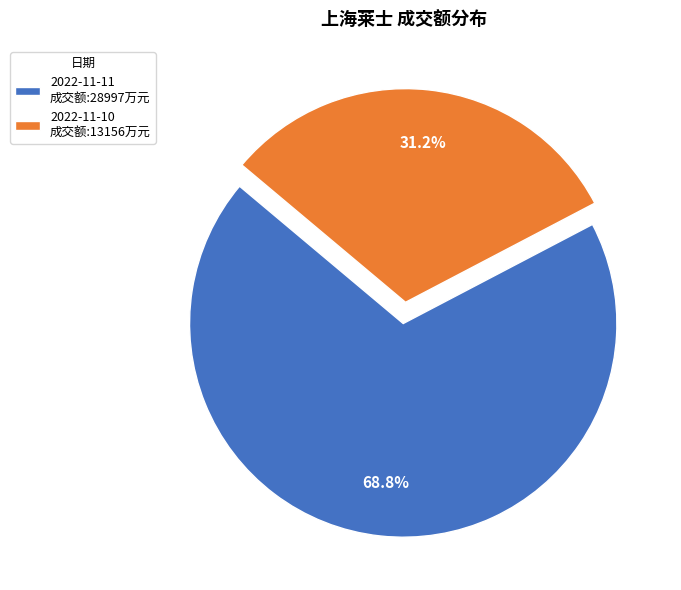

To the nearest percent, what percentage of the pie is 2022-11-10?

31%